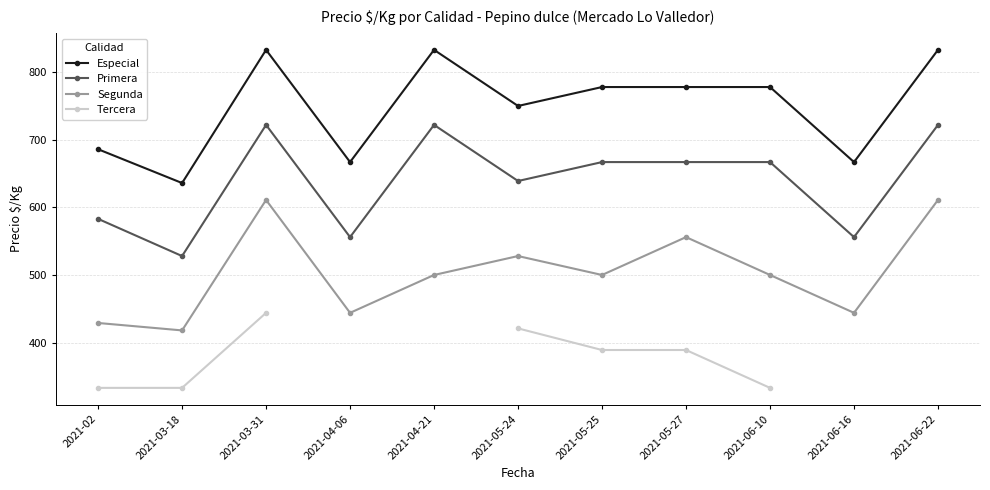

The Primera series shows 1006 at 2021-05-24. True or false?

False